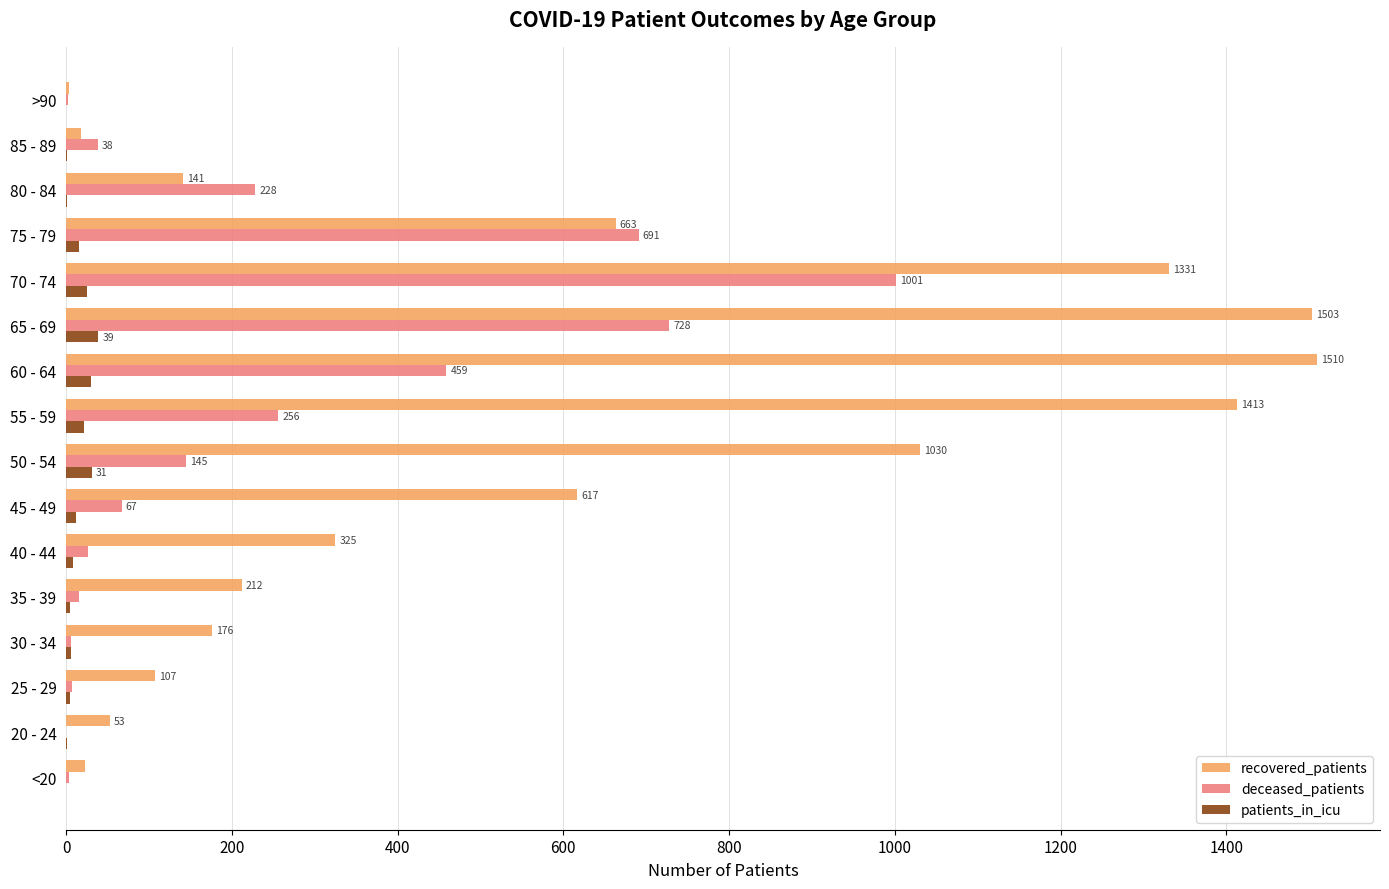

What is the sum of the patients_in_icu values at 45 - 49 and 65 - 69?

51